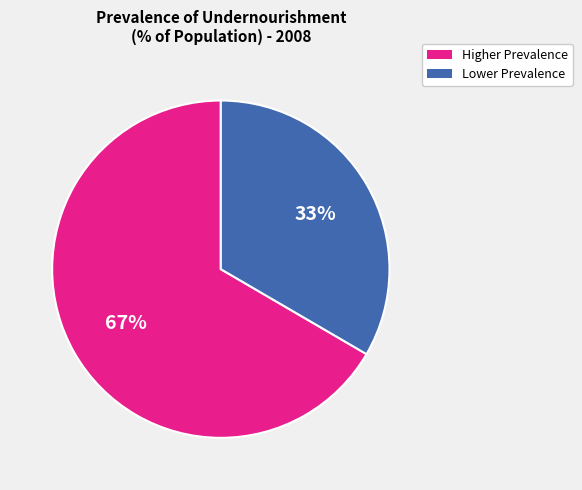

Does any single category account for the majority?

Yes